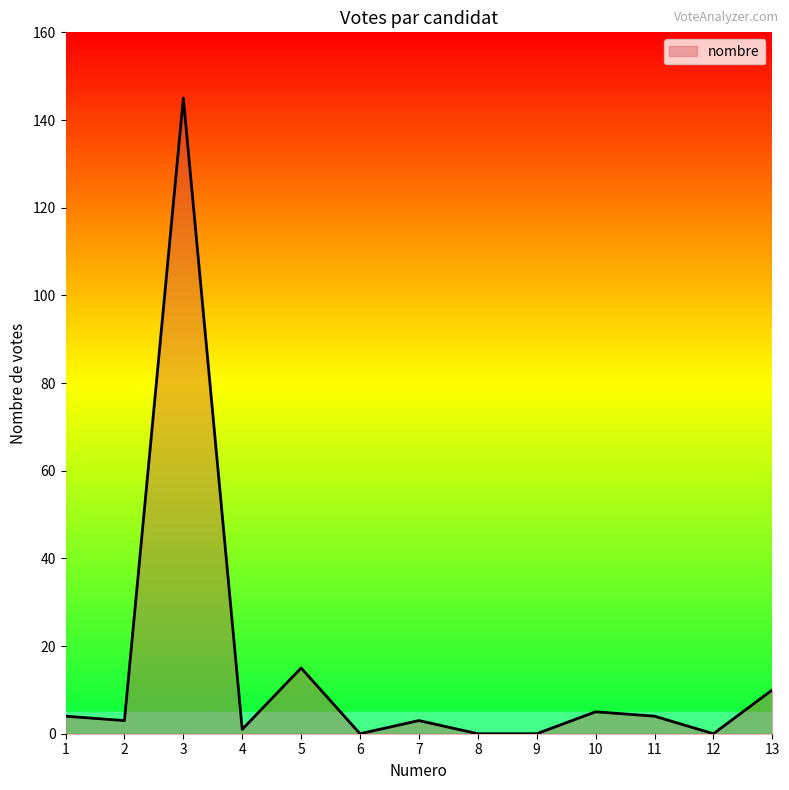

What is the ratio of the value at 3 to the value at 11?

36.2